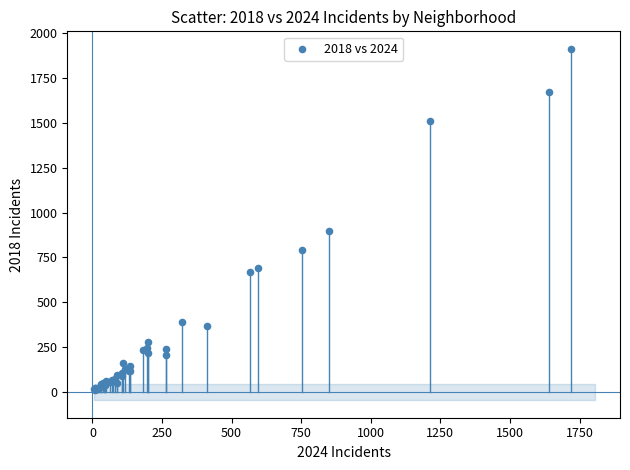

What Y value in the scatter plot is closest to 960?

898